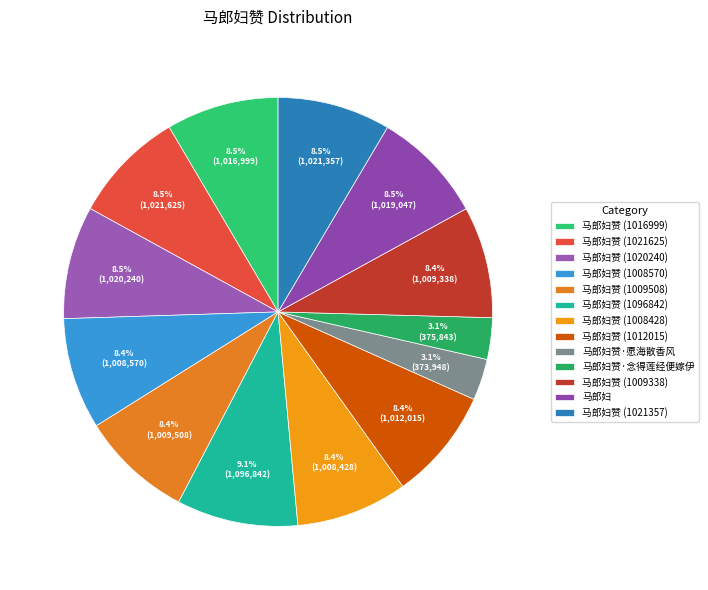

Is there a majority slice in this chart?

No